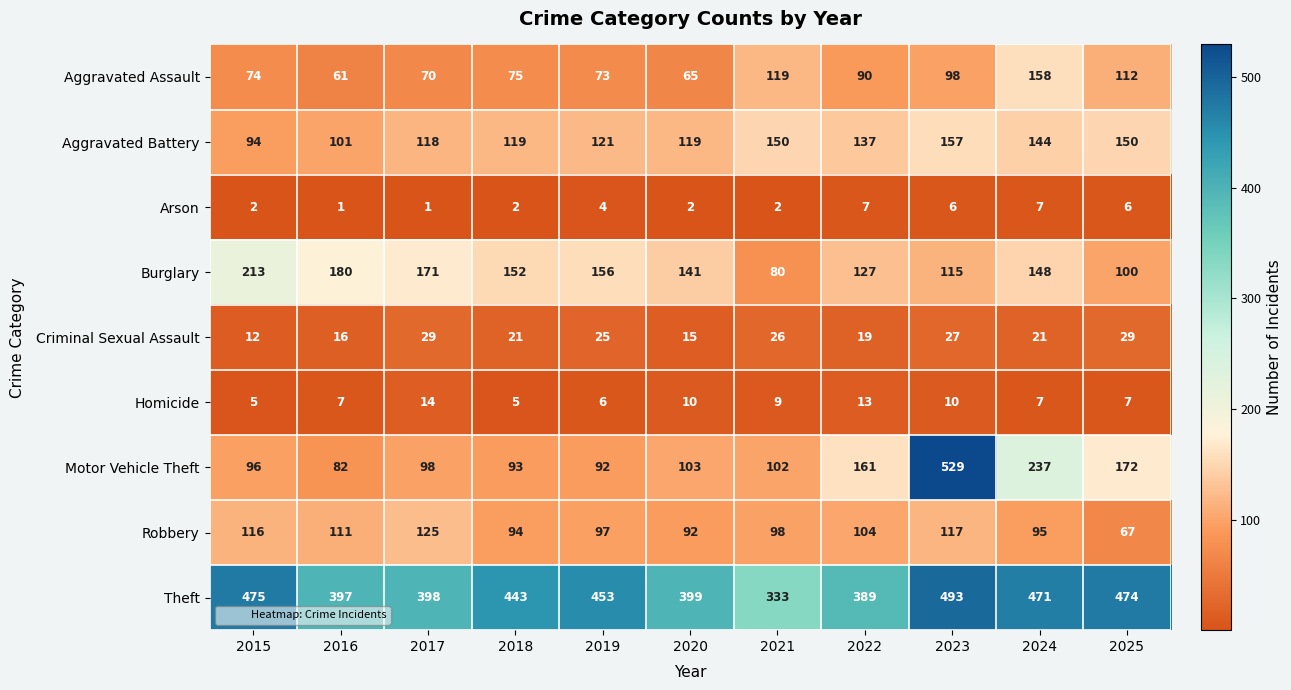

What is the difference between the highest and lowest values at 2017?

397